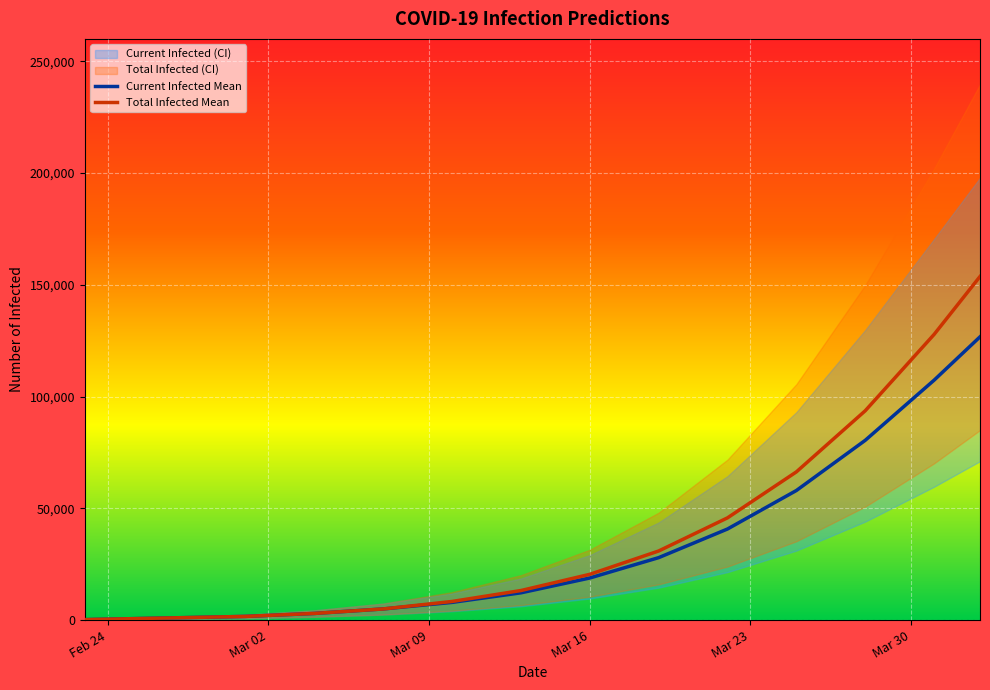

Is it true that Current Infected Mean equals 19092 at 6?

False